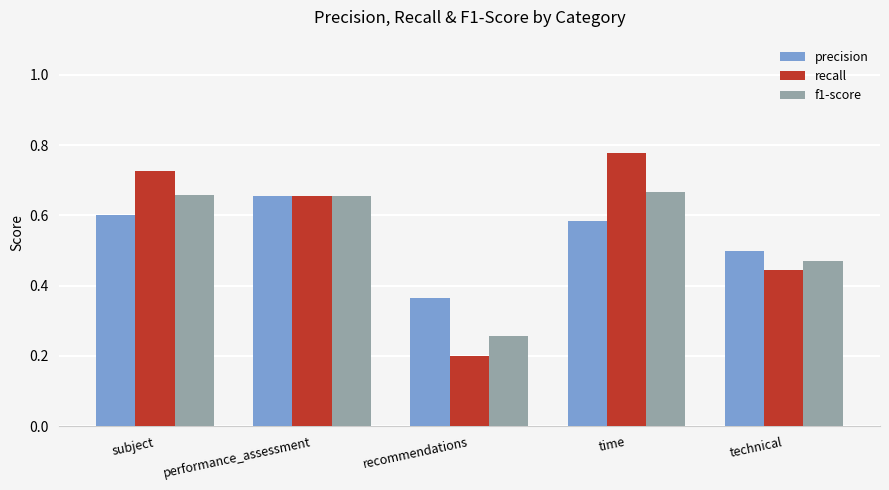

What is the difference between the recall values at performance_assessment and time?

0.1